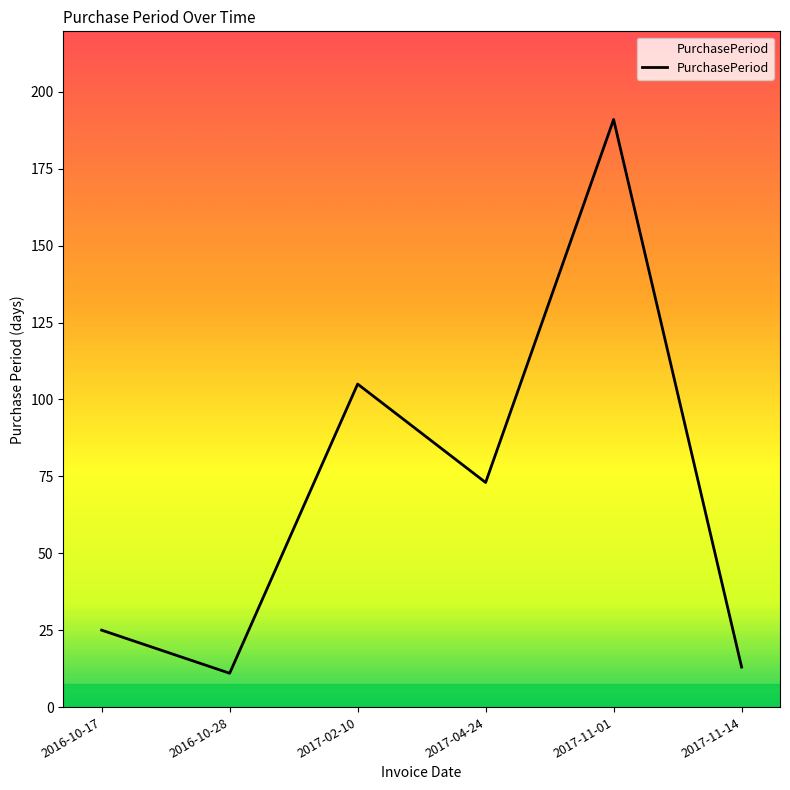

How many lines are shown in the chart?

1